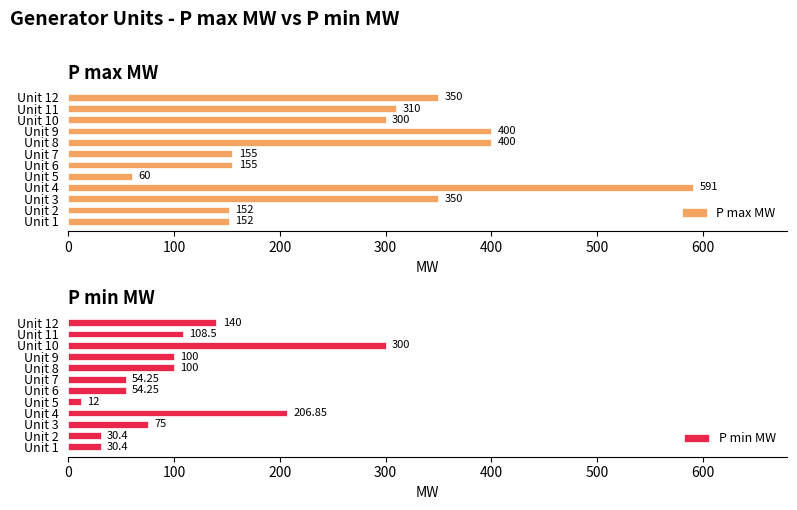

True or false: P max MW has a value of 38 at Unit 5.

False